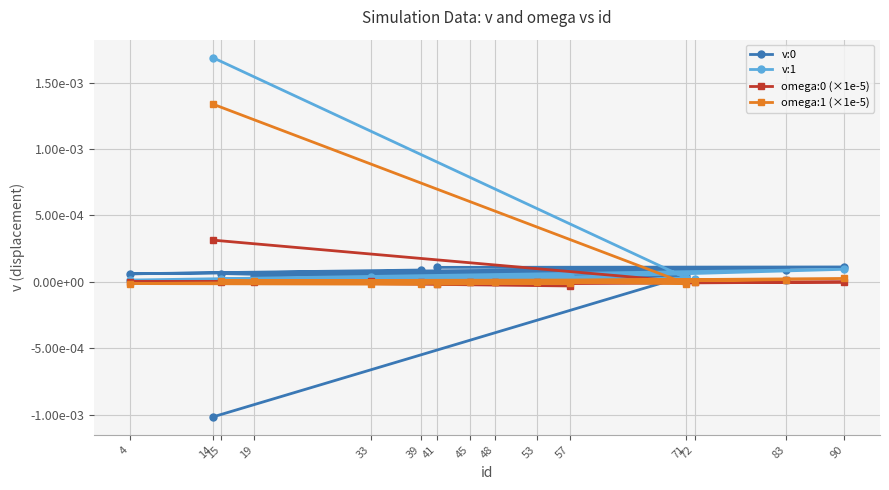

How many data points in omega:1 (×1e-5) are above 0?

6